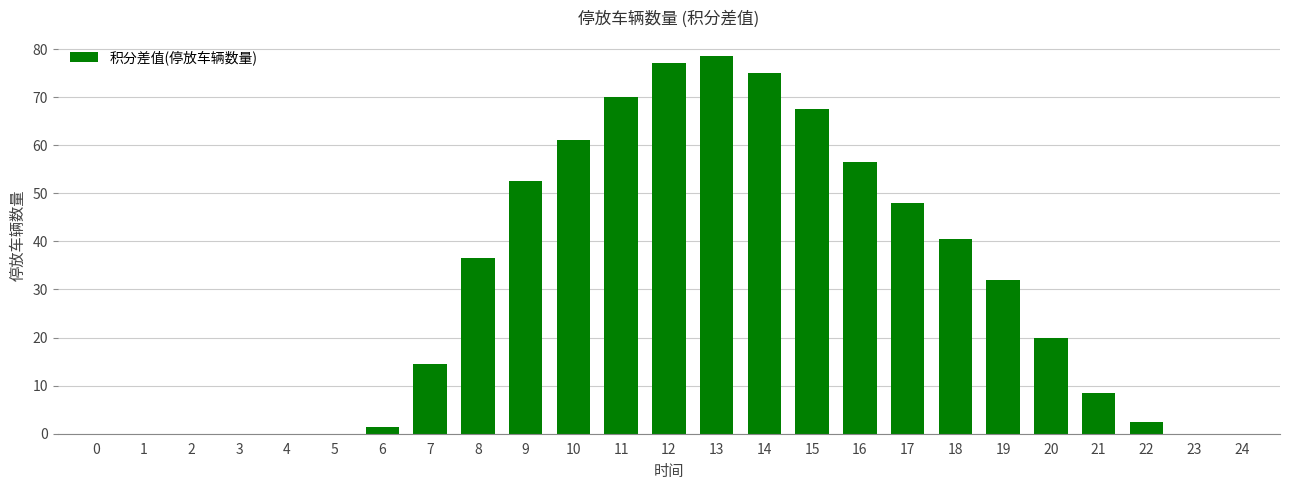

Does the chart contain stacked bars?

No